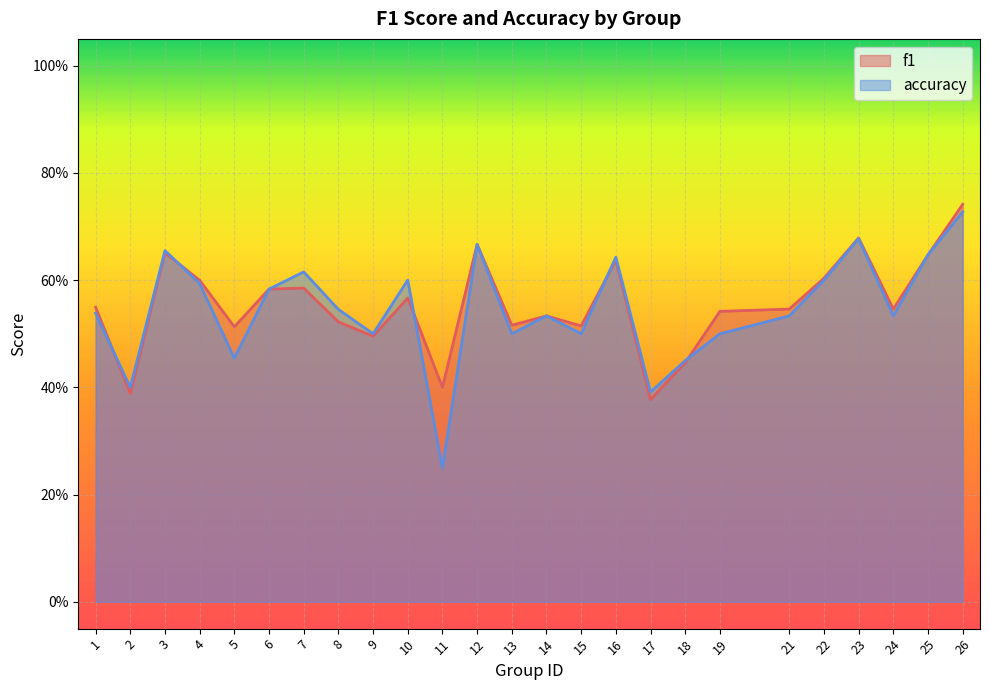

What is the value of the f1 point at the 6th from the left?

0.6